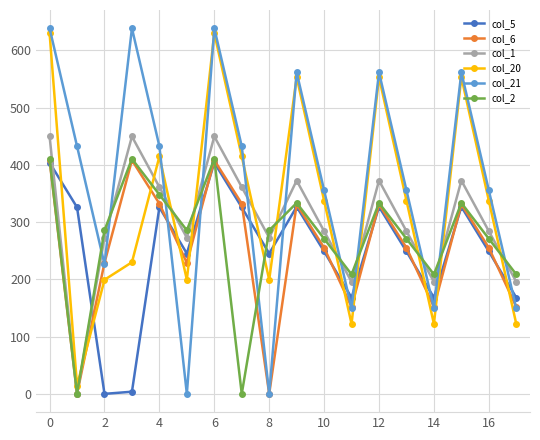

Which series has the largest total across all categories?

col_21